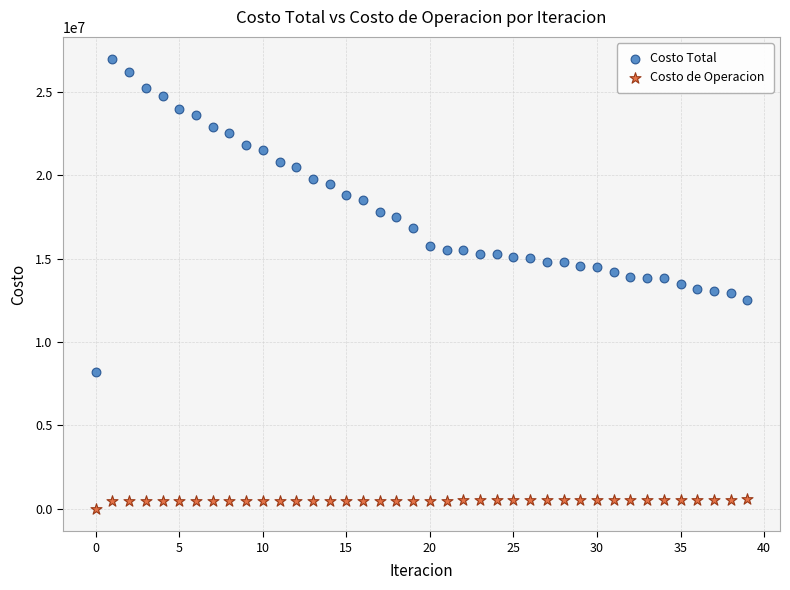

What are all the series names shown in the legend?

Costo Total, Costo de Operacion